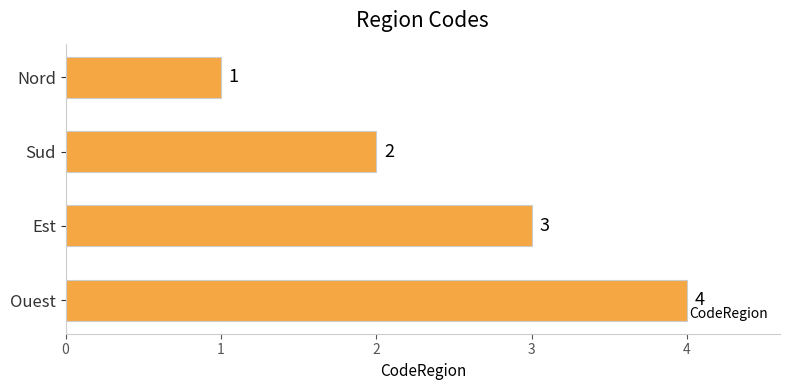

The chart shows a value of 1 at Est. True or false?

False